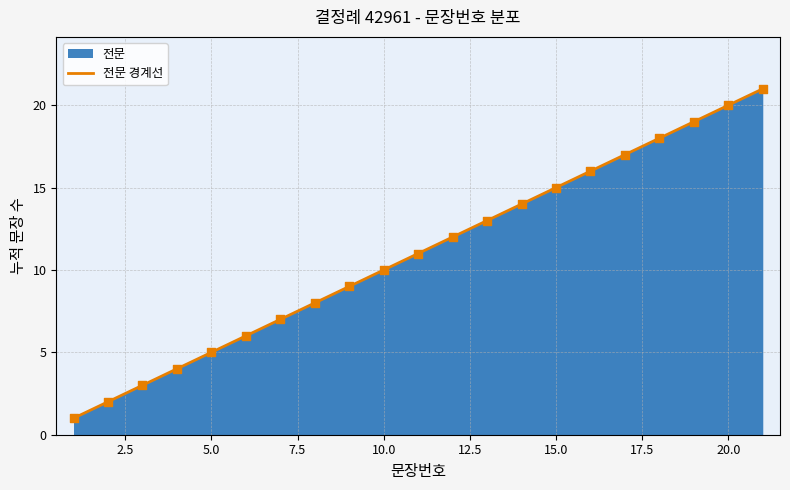

Is it true that the value at 10.0 is 3?

False